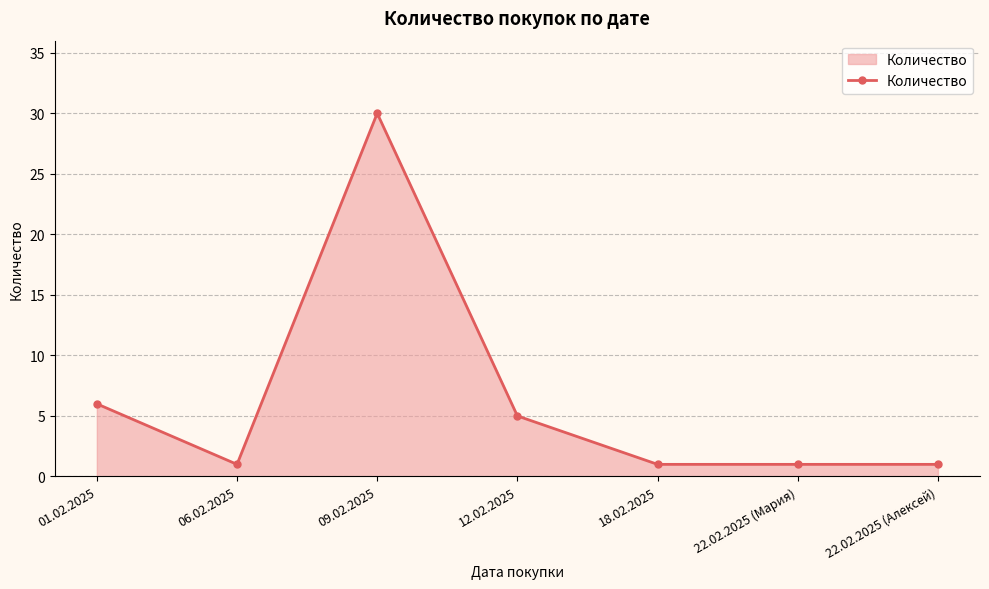

What is the change in value from 09.02.2025 to 18.02.2025?

-29